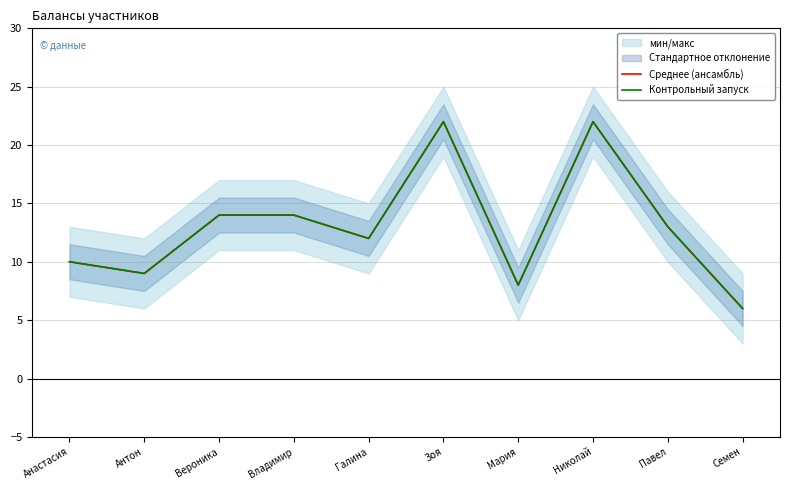

Reading left to right, transcribe all the data shown in this chart.

Среднее (ансамбль): 10	9	14	14	12	22	8	22	13	6
Контрольный запуск: 10	9	14	14	12	22	8	22	13	6